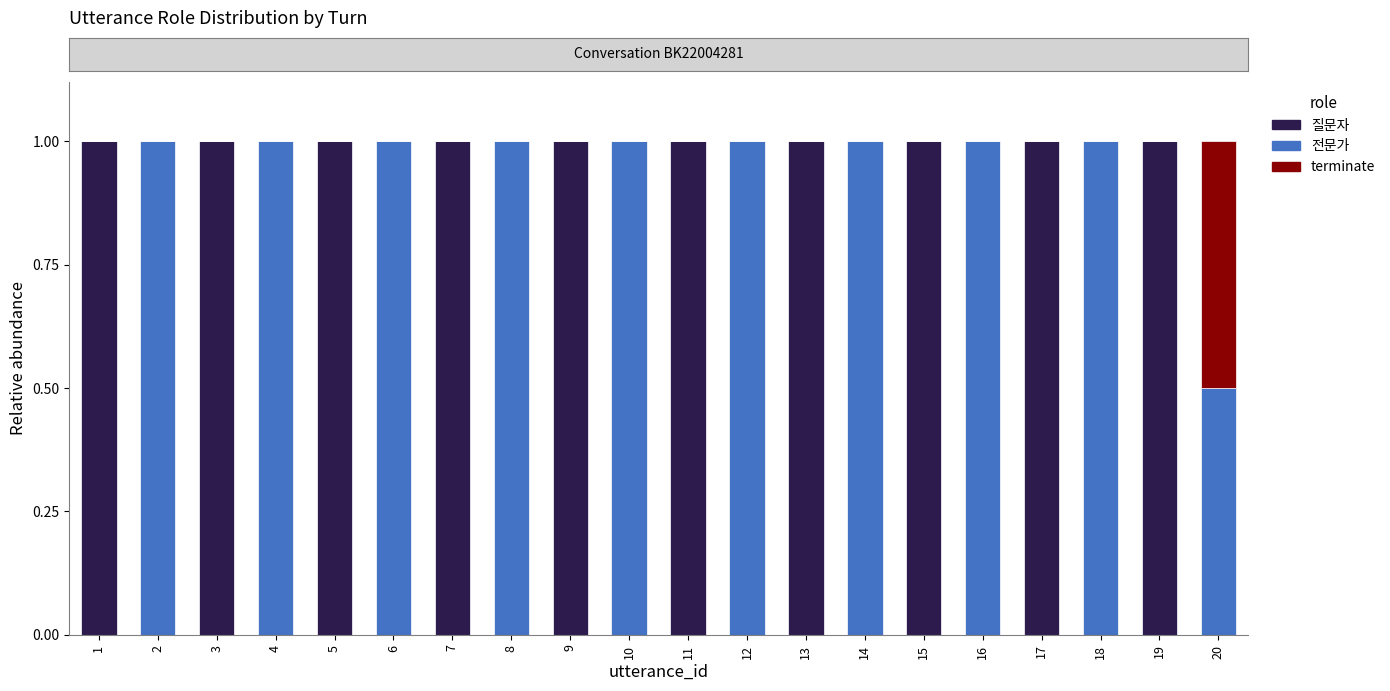

The value of 질문자 at 5 is 1.0. True or false?

True